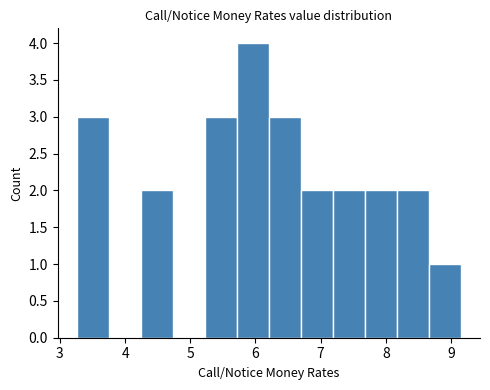

Reading left to right, list every bar in this chart as the range it spans on the x-axis followed by its height. Neither the bar edges nor the heights are printed on the chart, so give them approximately, as read against the axes.

3.3 to 3.8: 3
3.8 to 4.2: 0
4.2 to 4.7: 2
4.7 to 5.2: 0
5.2 to 5.7: 3
5.7 to 6.2: 4
6.2 to 6.7: 3
6.7 to 7.2: 2
7.2 to 7.7: 2
7.7 to 8.2: 2
8.2 to 8.7: 2
8.7 to 9.2: 1